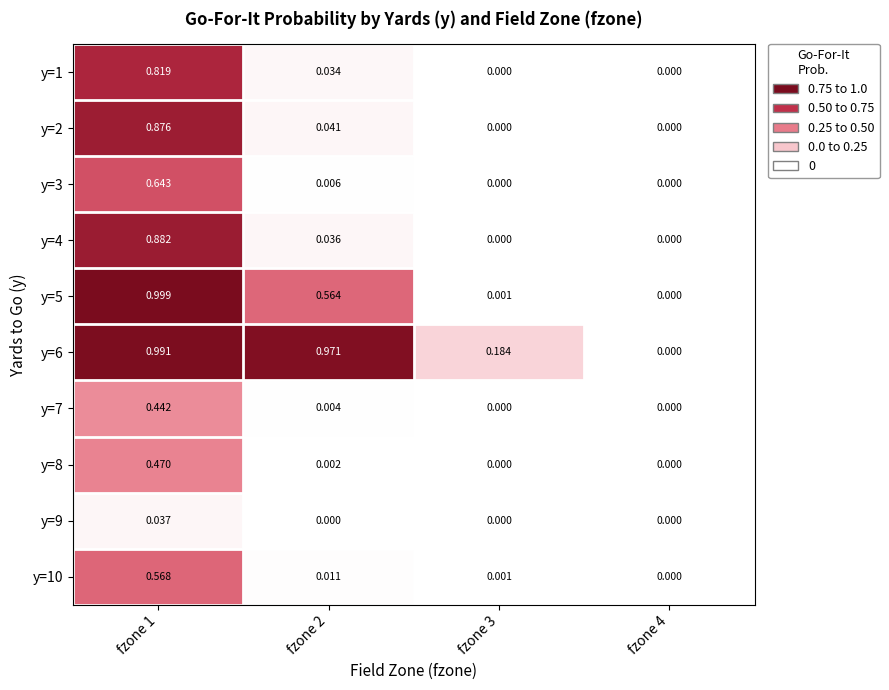

Is the value of y=1 at fzone 3 greater than the value of y=10 at fzone 2?

No